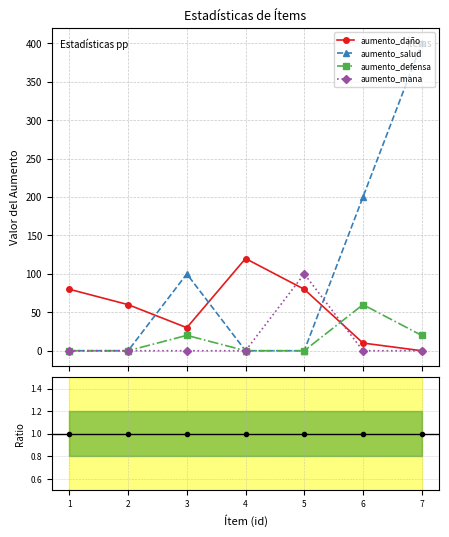

What is the difference between the maximum and minimum values in the aumento_defensa series?

60